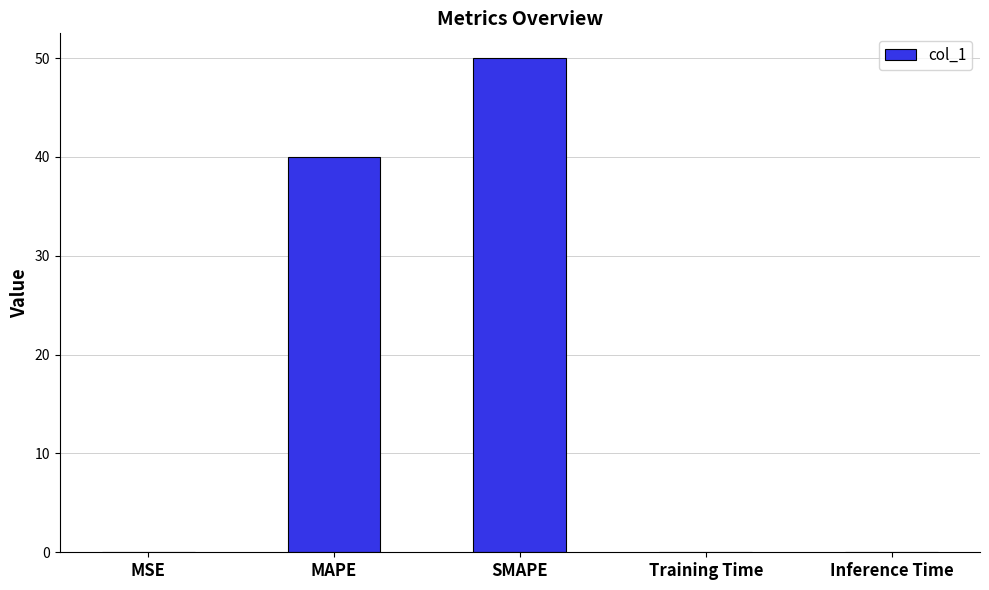

The chart shows a value of 0.0 at Training Time. True or false?

True